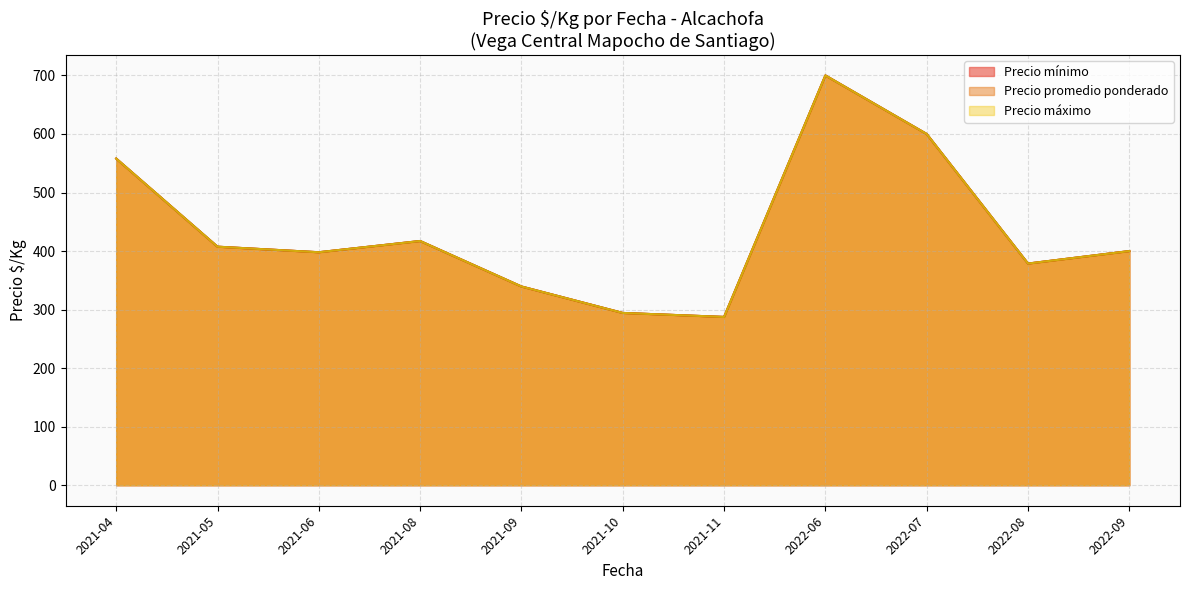

At 2021-08, list the series in order from smallest to largest.

Precio minimo, Precio maximo, Precio promedio